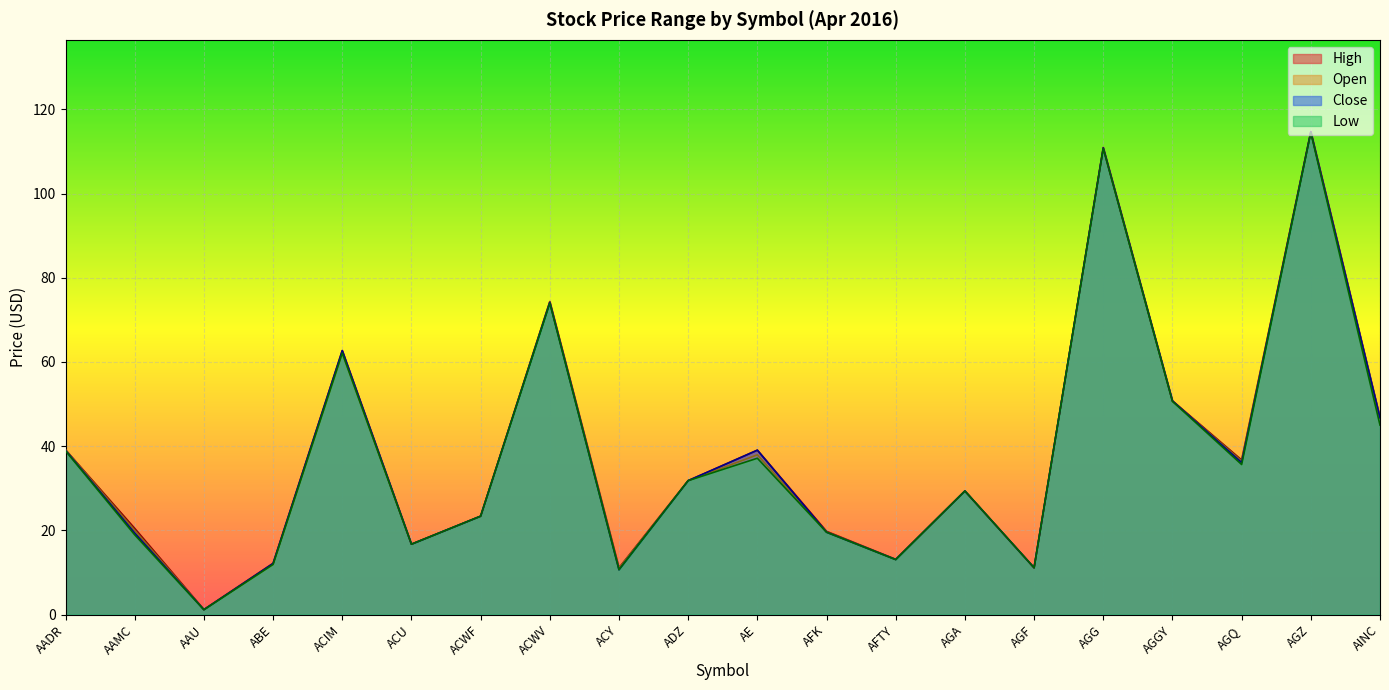

What is the spread (max minus min) of values at ACWV?

0.4